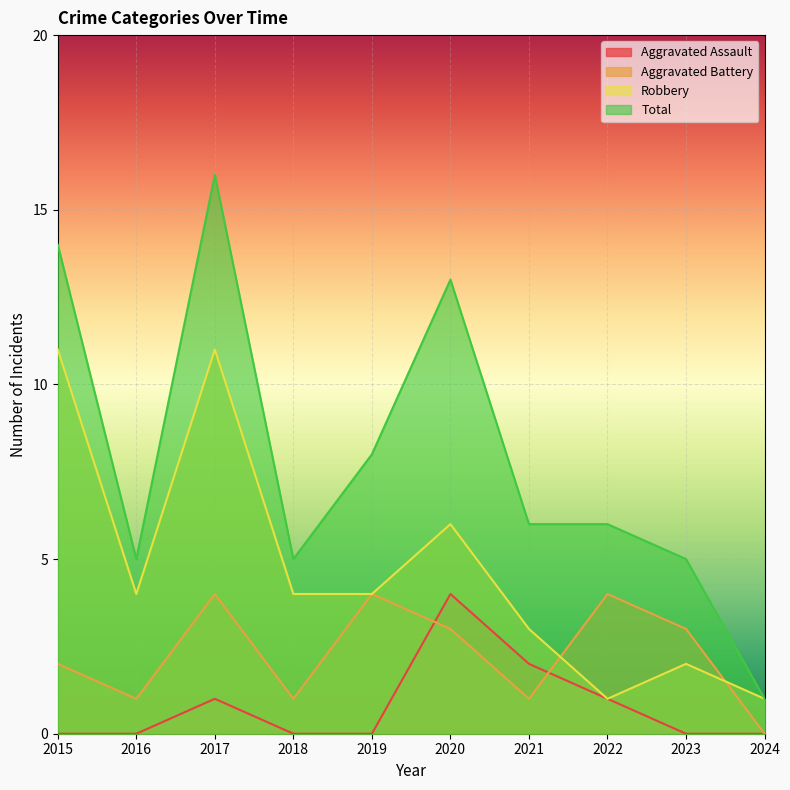

List the series in order of their overall mean, lowest first.

Aggravated Assault, Aggravated Battery, Robbery, Total